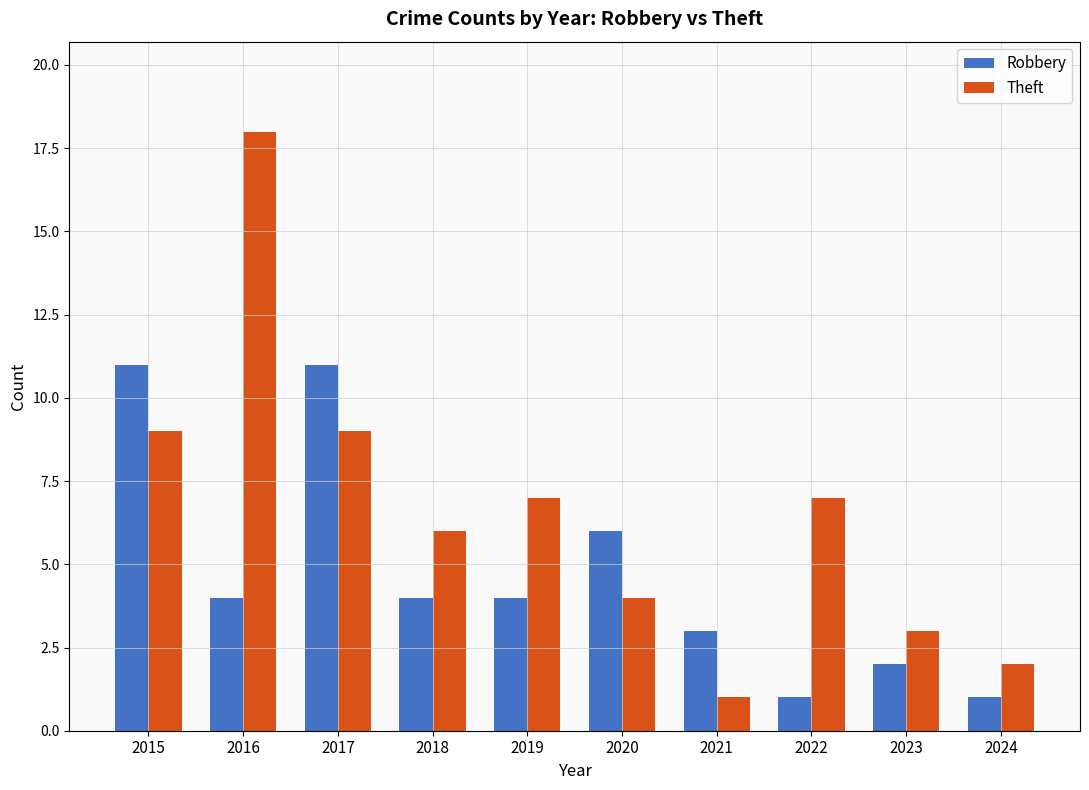

What is the spread (max minus min) of values at 2024?

1